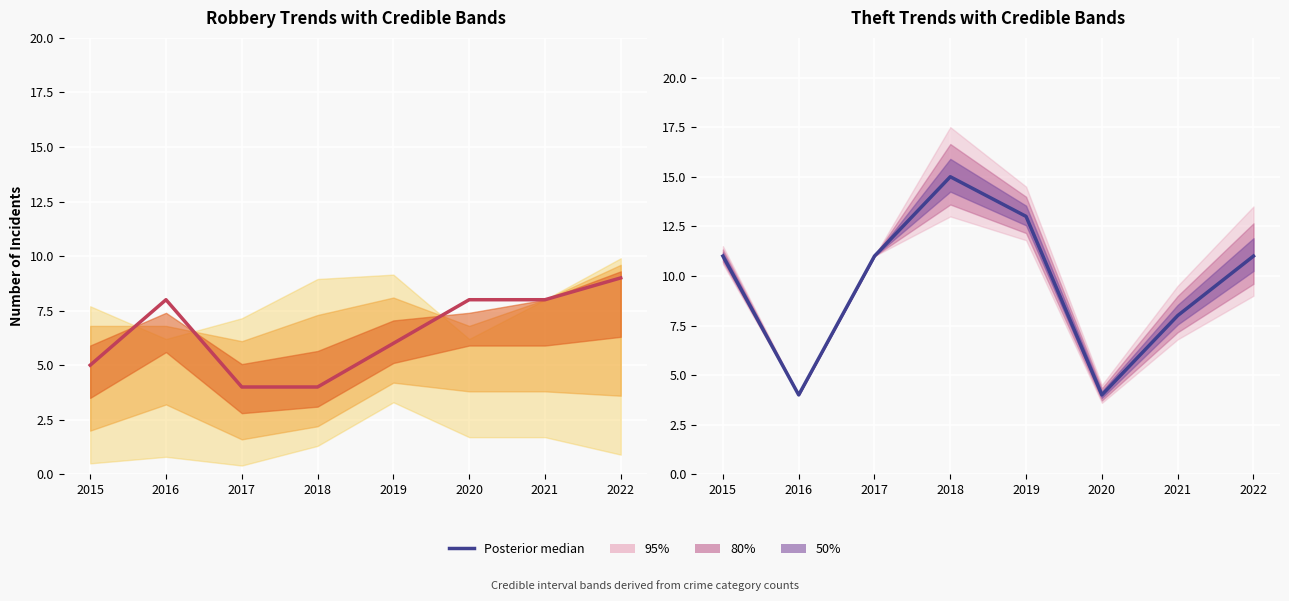

What is the minimum value for Theft (median)?

4